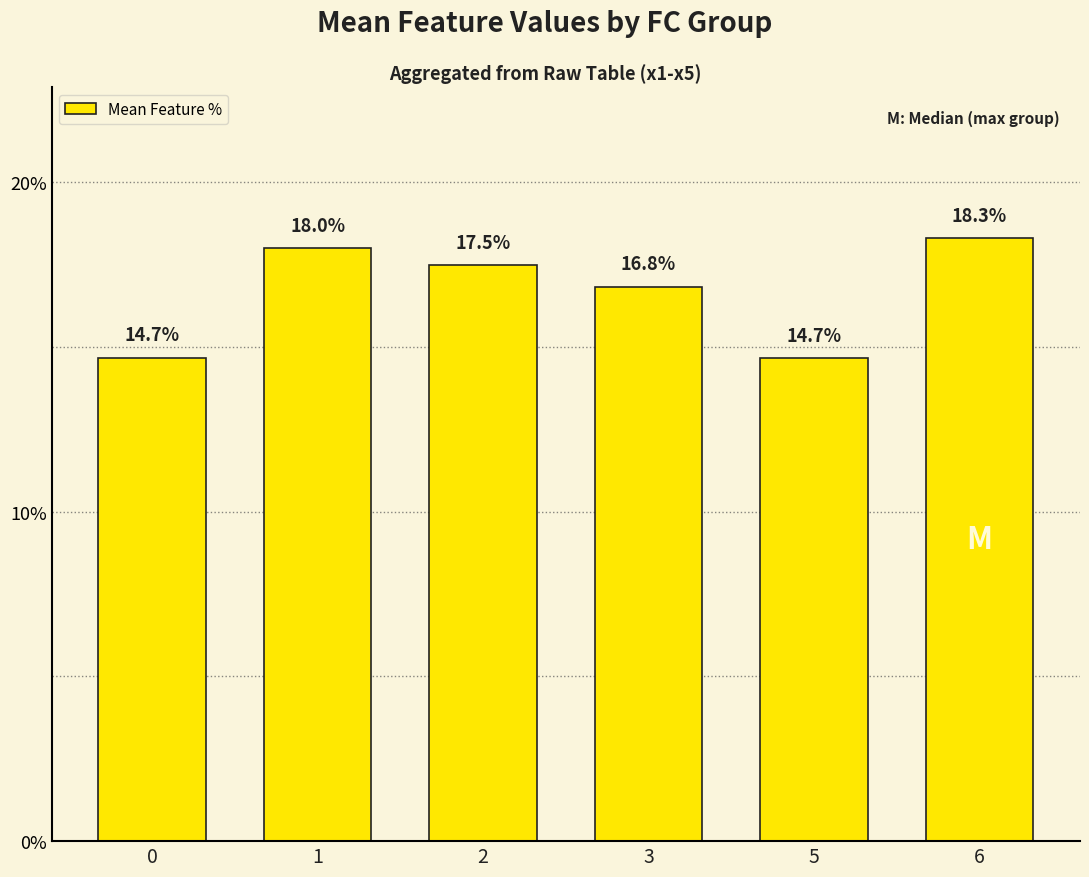

At which label is the value closest to 16?

3